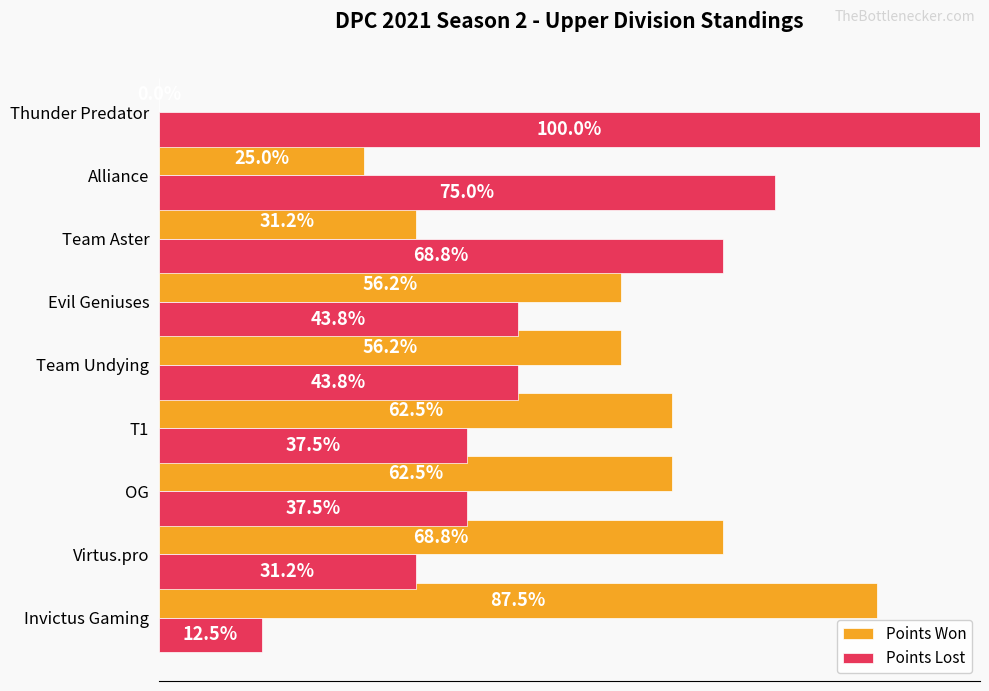

At how many categories does at least one series exceed 2?

9